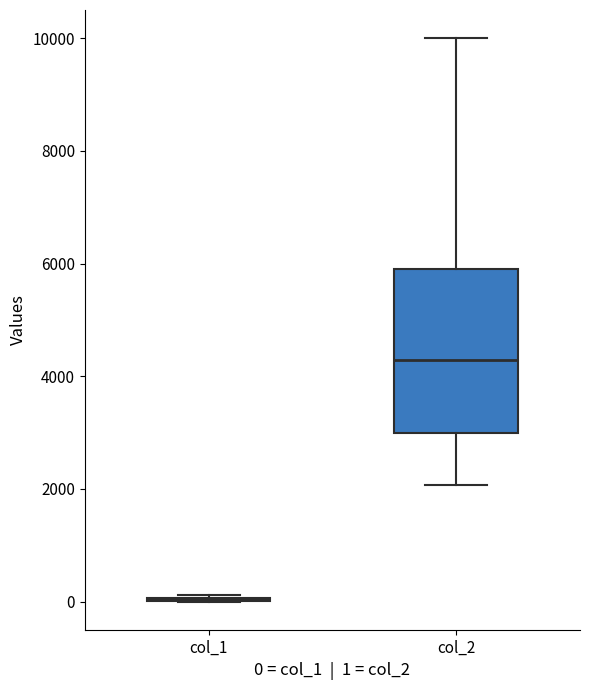

Comparing the boxes themselves (not the whiskers), which one is the tallest?

col_2